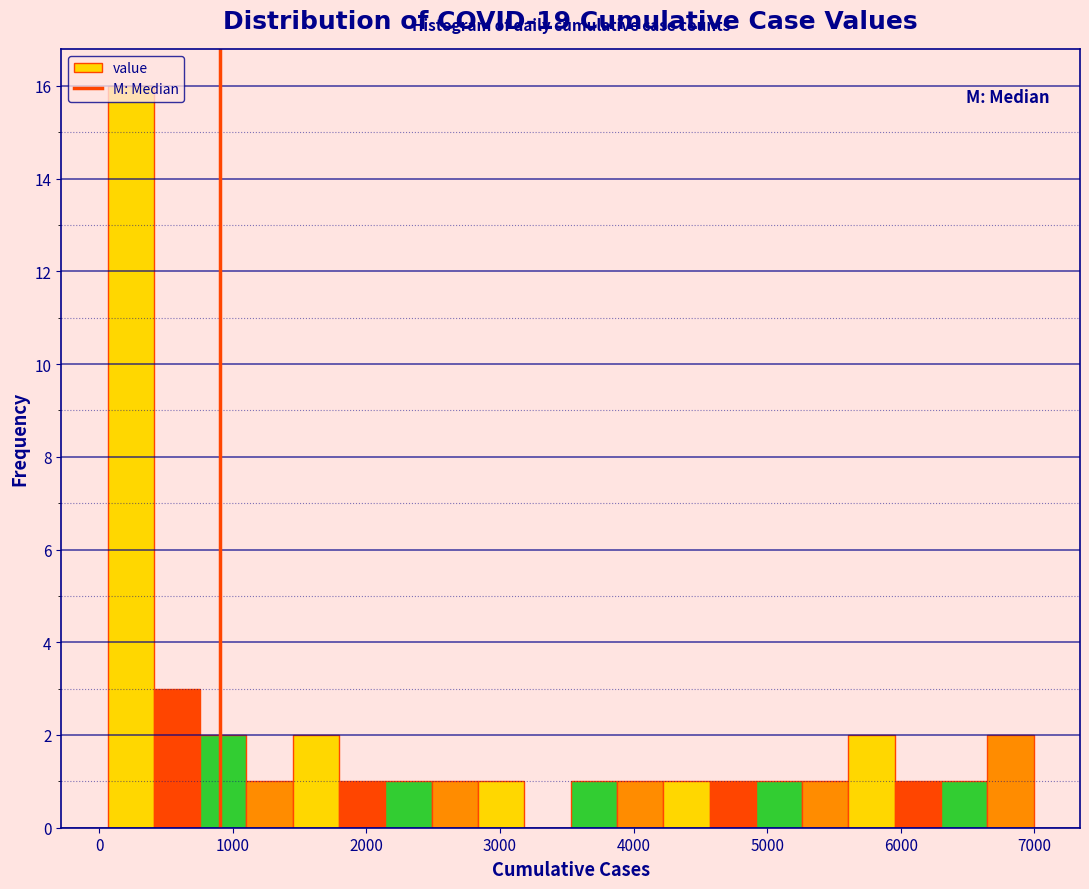

Around what value on the x-axis is the tallest bar? Give the approximate position of its centre, as read against the axis.

200